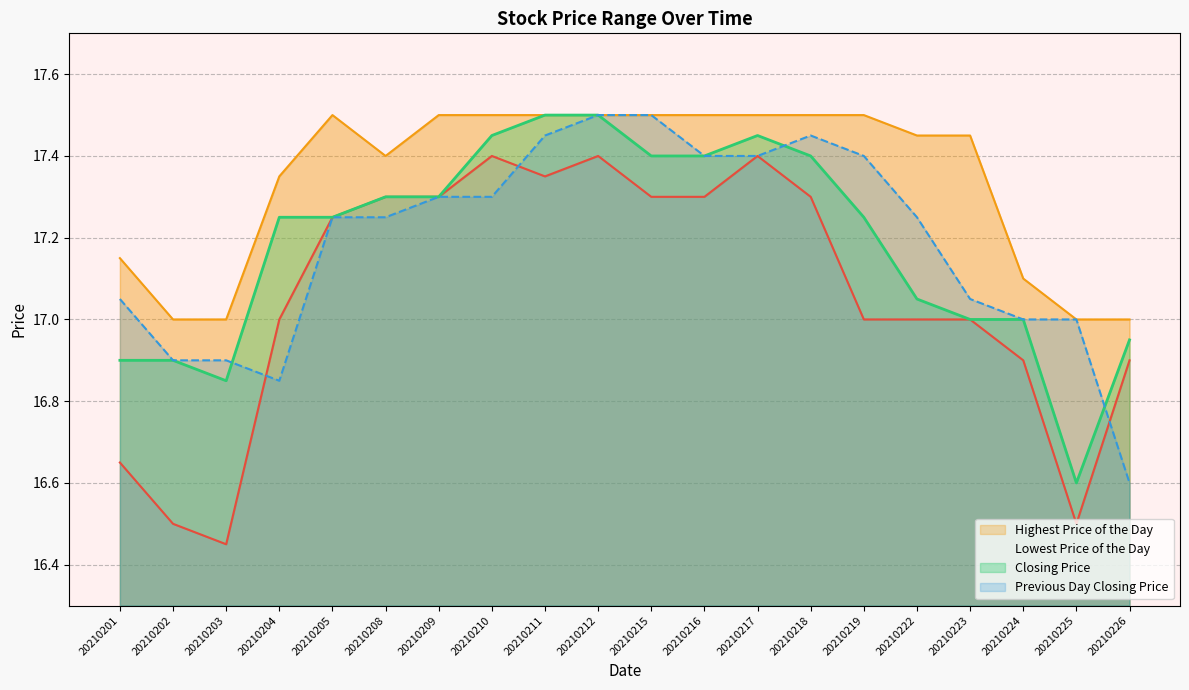

At which category does Highest Price of the Day reach its first local valley?

20210208